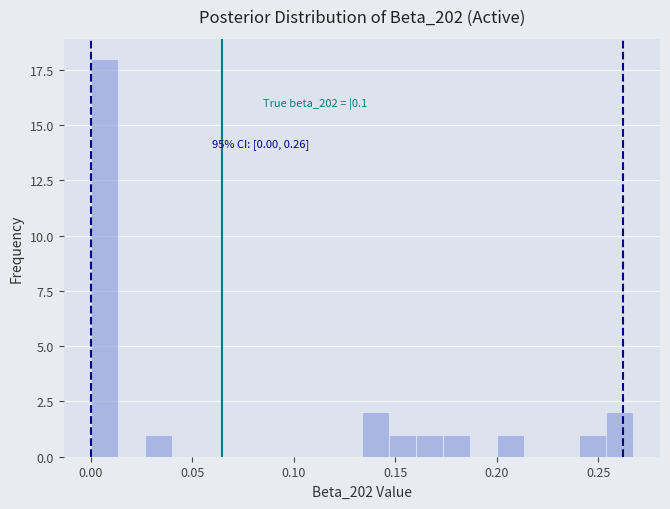

Around what value on the x-axis is the tallest bar? Give the approximate position of its centre, as read against the axis.

0.005